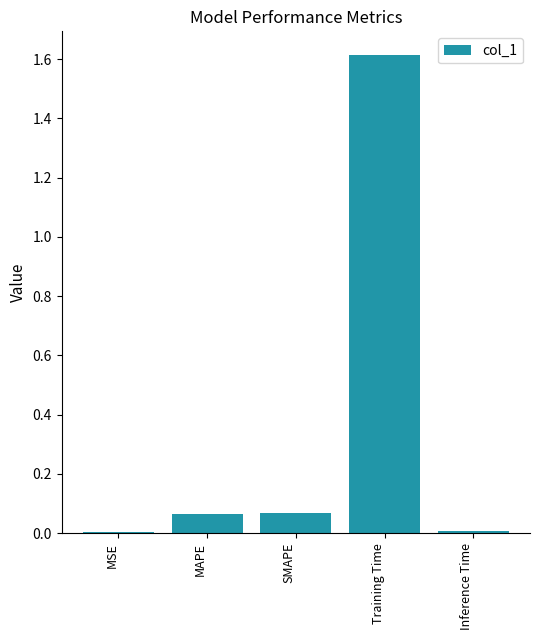

Which has a higher value, MSE or Training Time?

Training Time